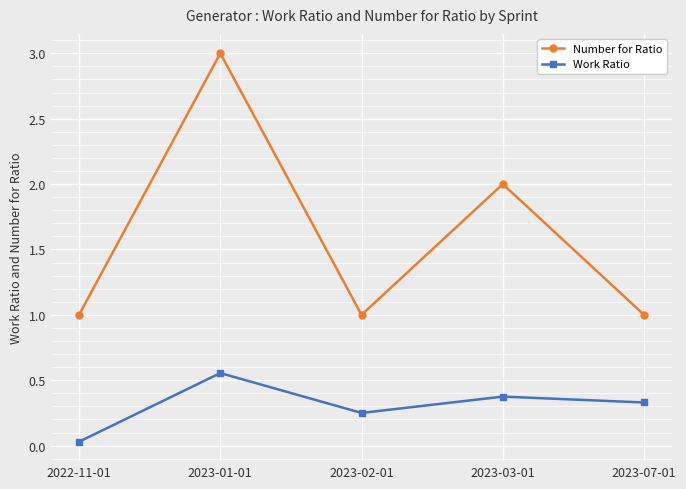

At which category is the sum across all series the highest?

2023-01-01